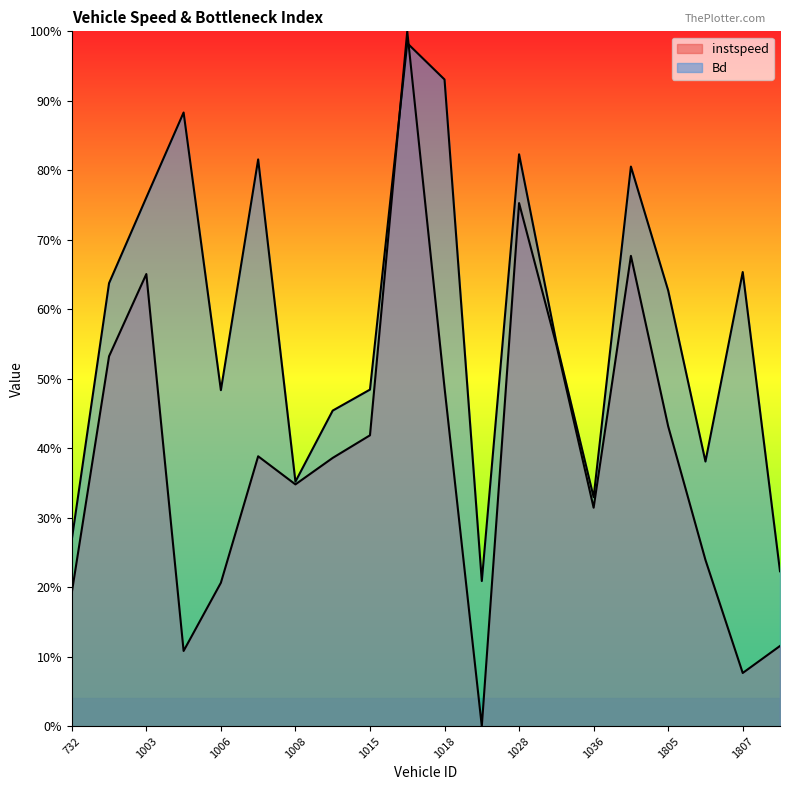

Where is the first local minimum for Bd?

1006